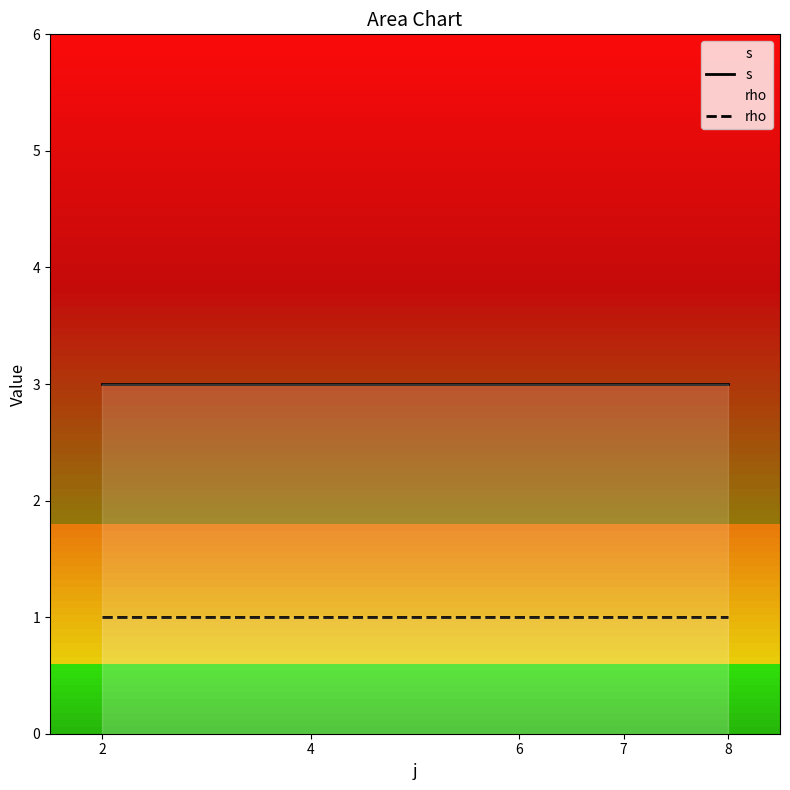

Does the chart display data point markers on the line(s)?

No